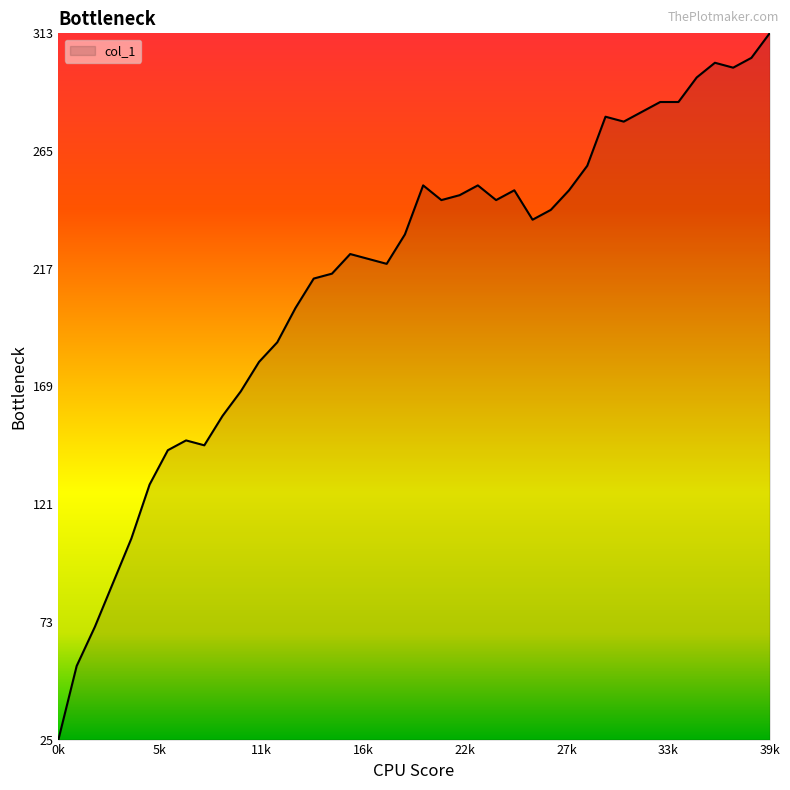

What is the greatest value displayed?

313